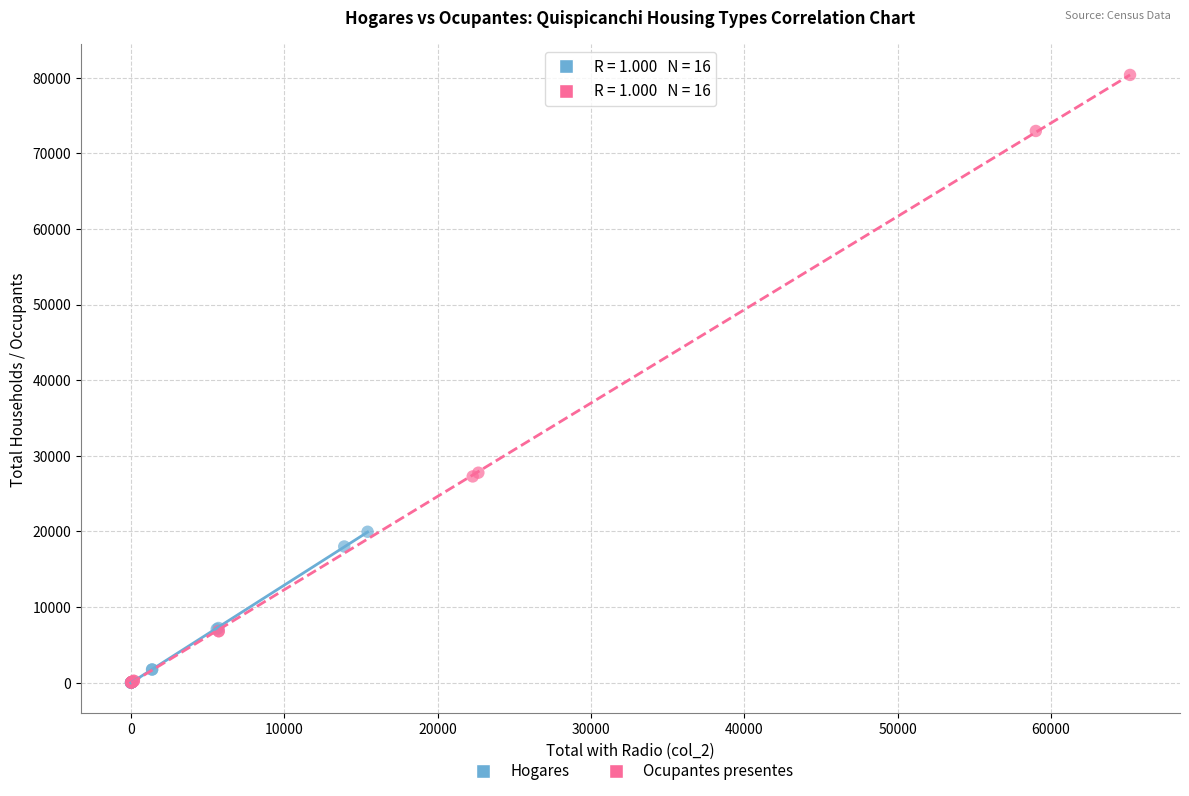

Which series has the widest spread of Y values?

Ocupantes presentes